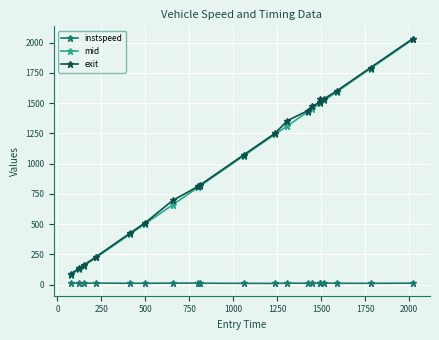

True or false: instspeed and exit cross at least once.

False